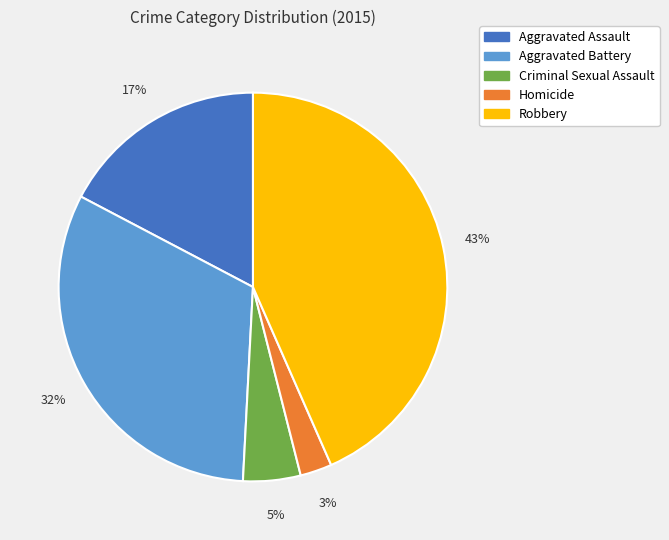

To the nearest percent, what percentage of the pie is Homicide?

3%